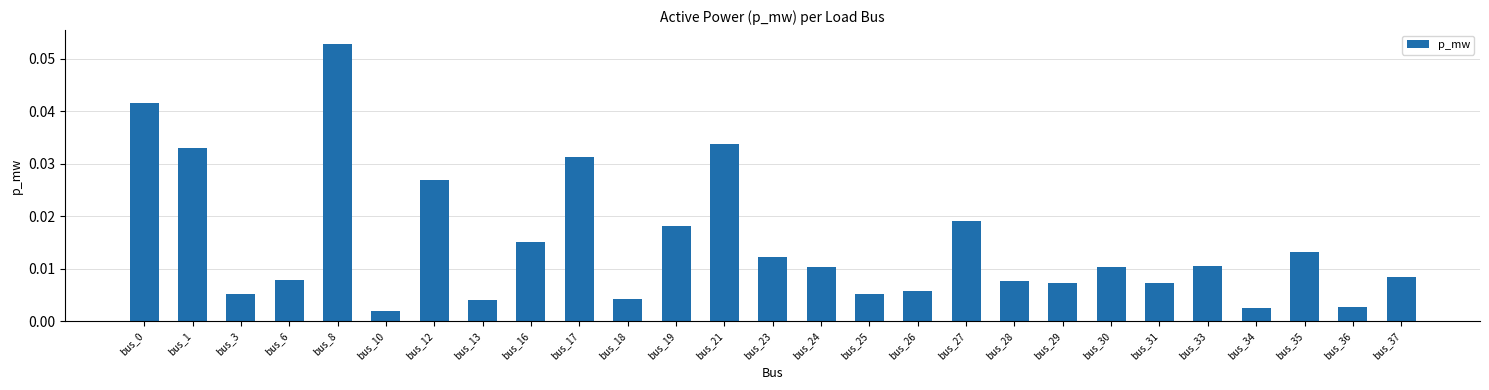

Which label corresponds to the largest value in the chart?

bus_8